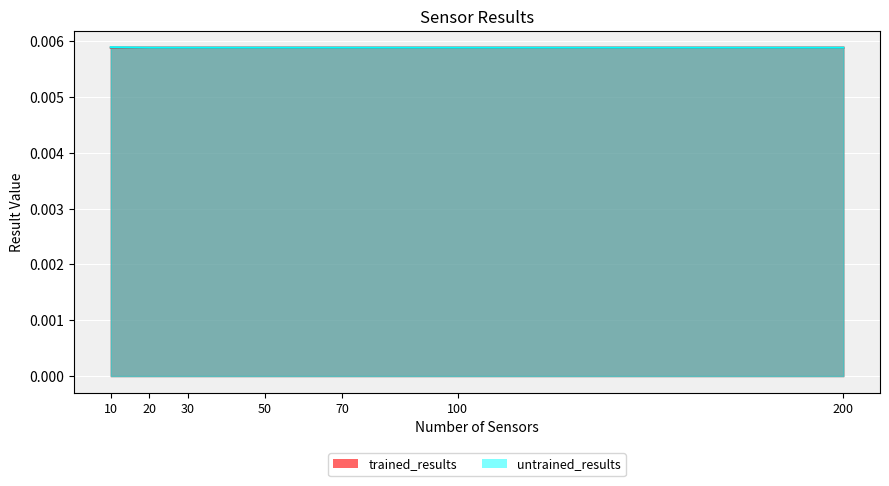

List the labels in order of value, smallest first.

50, 70, 100, 200, 20, 30, 10